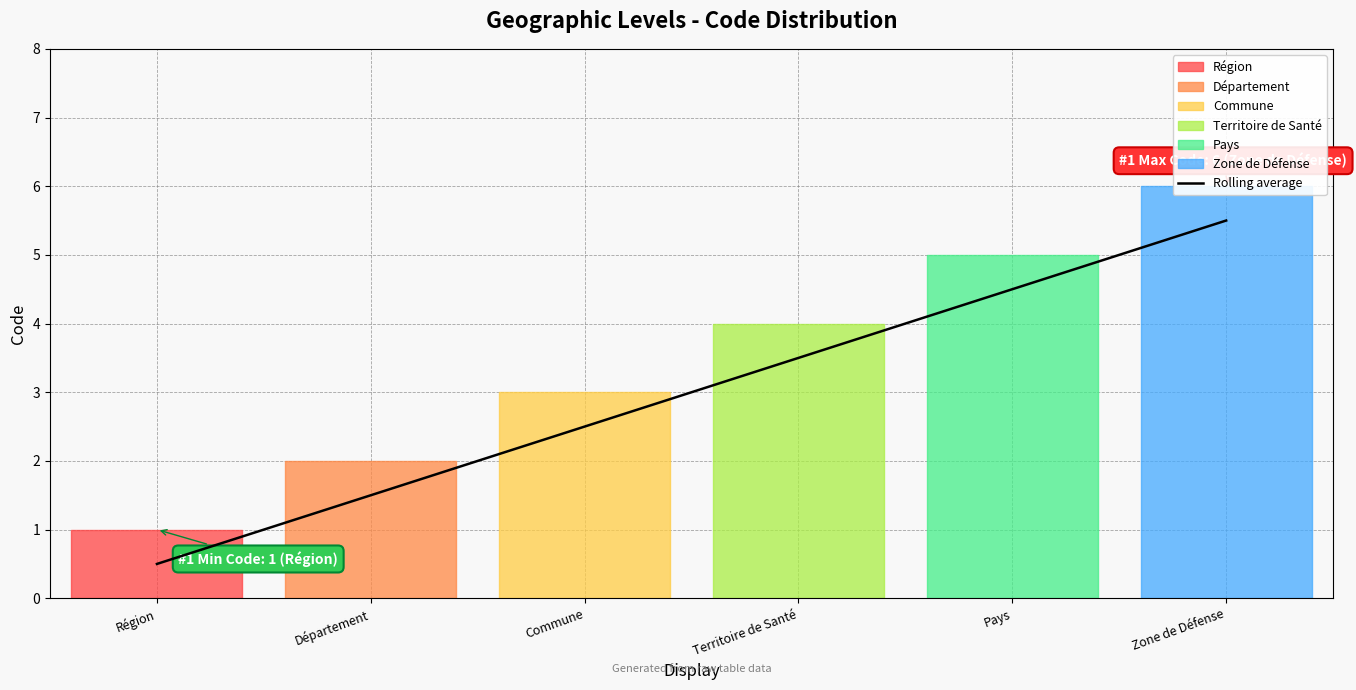

What is the label of the 1st point from the right?

Zone de Défense